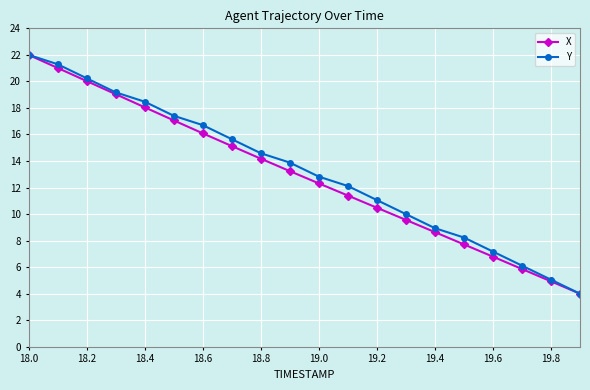

How many data points in X are less than 13?

10